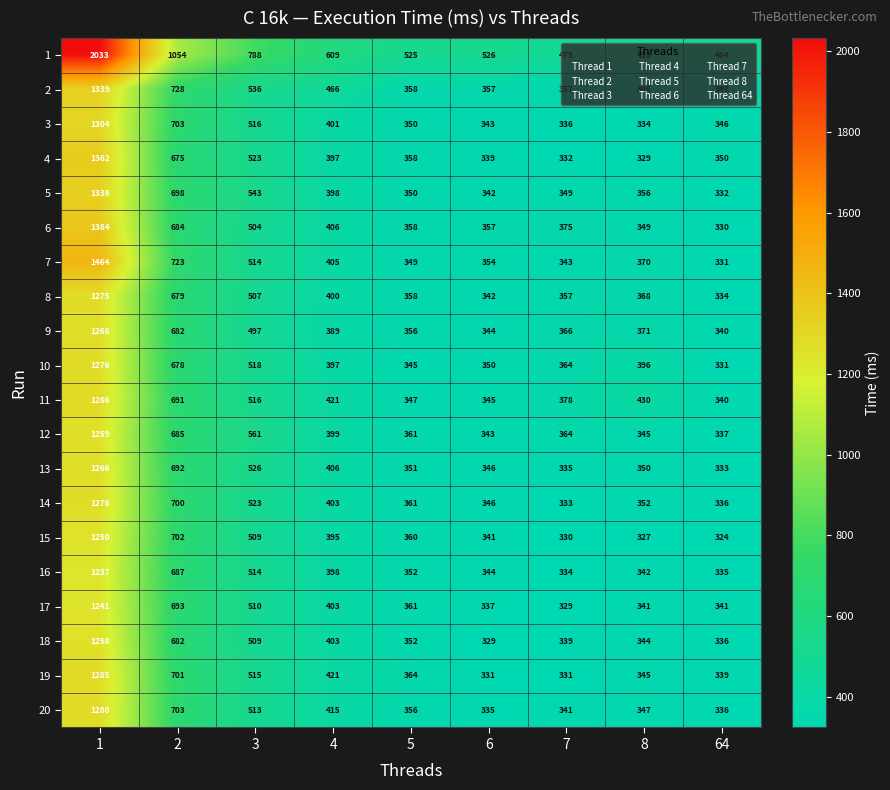

Between 8 and 64, which series saw the biggest shift?

11